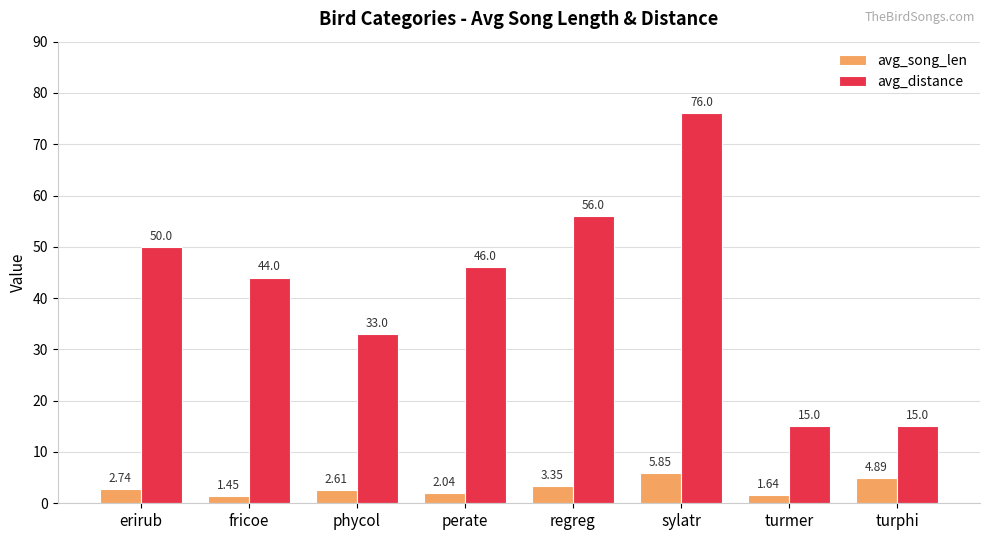

What are all the series names shown in the legend?

avg_song_len, avg_distance